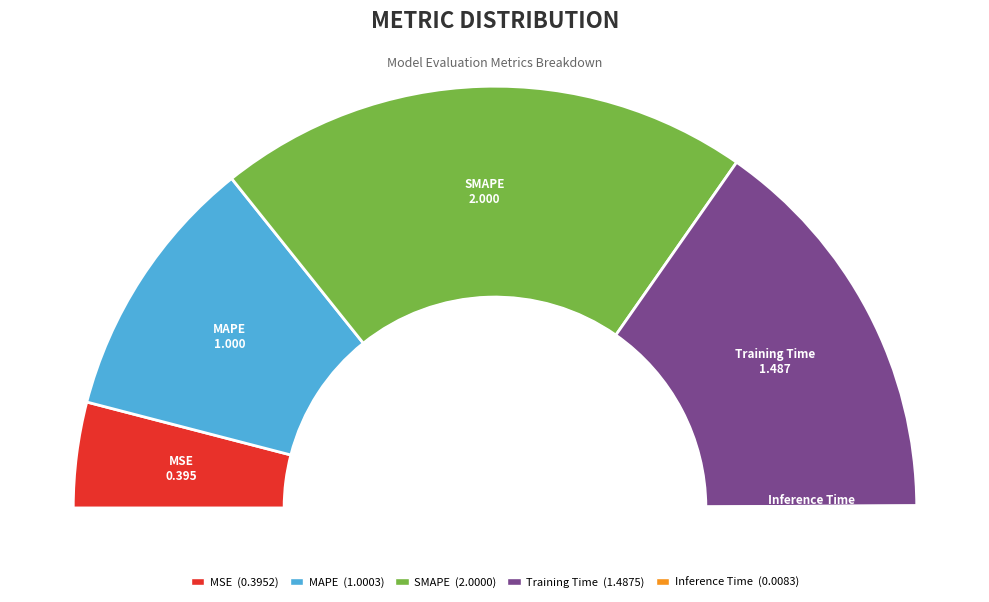

How many segments does this pie chart have?

5